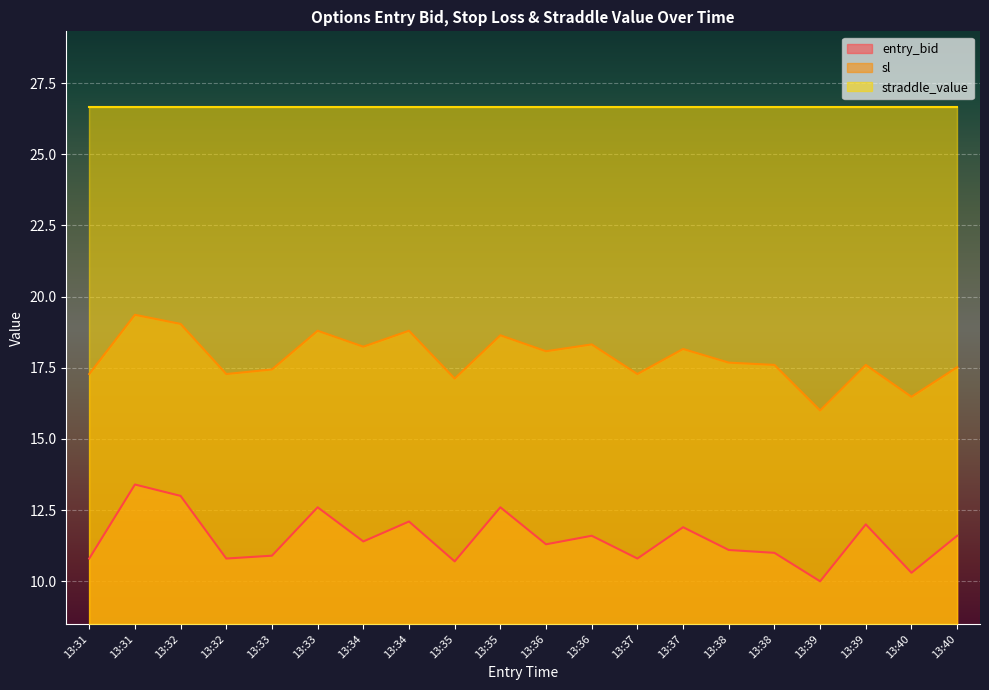

Which category has the highest value in the sl series?

13:31